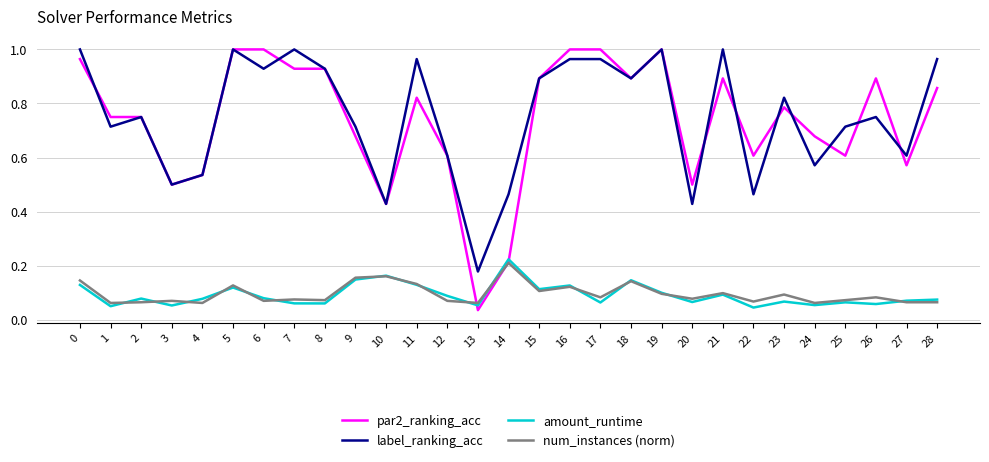

Between 4 and 21, which series saw the biggest shift?

label_ranking_acc